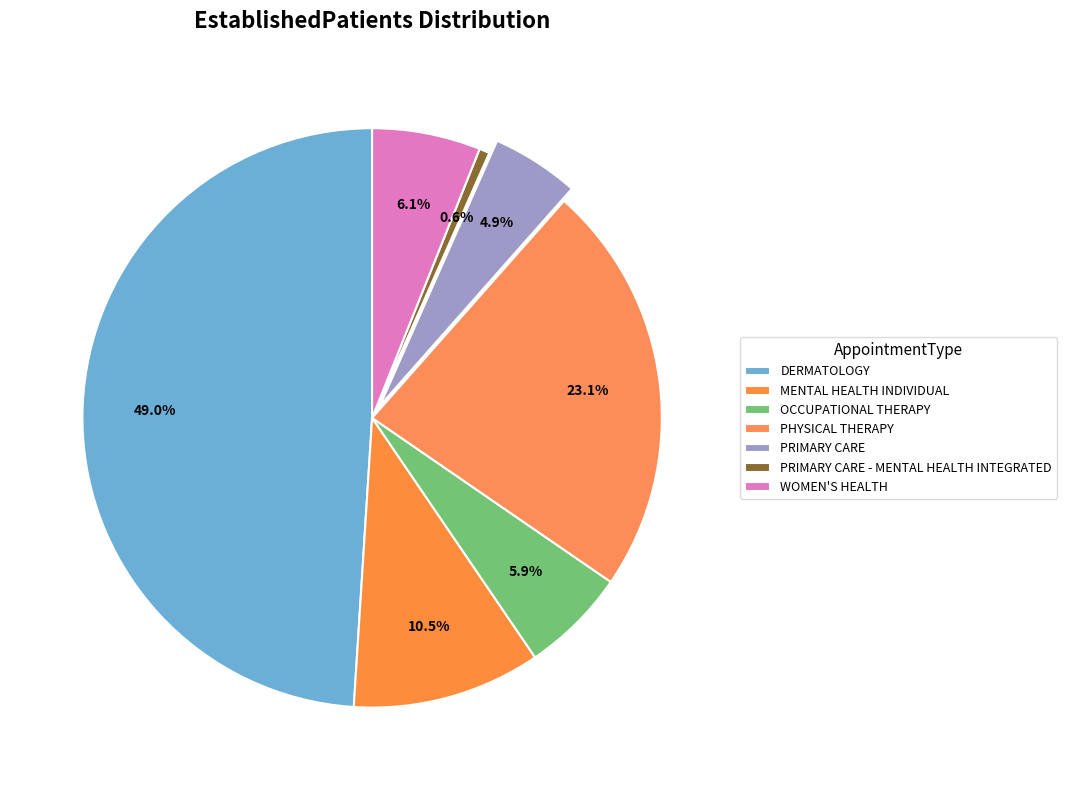

Is the sum of OCCUPATIONAL THERAPY and PRIMARY CARE greater than half?

No